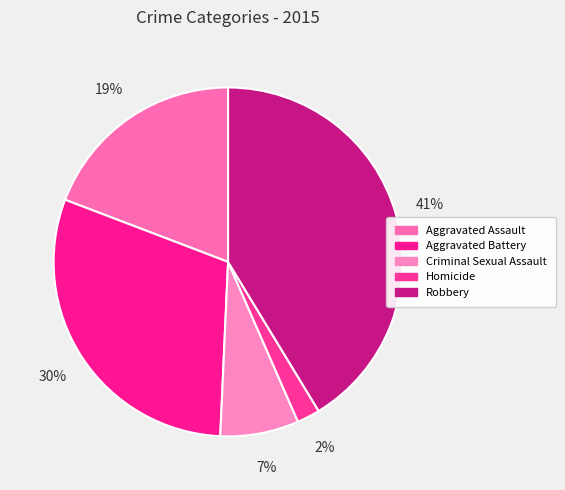

Count the number of slices in the pie.

5